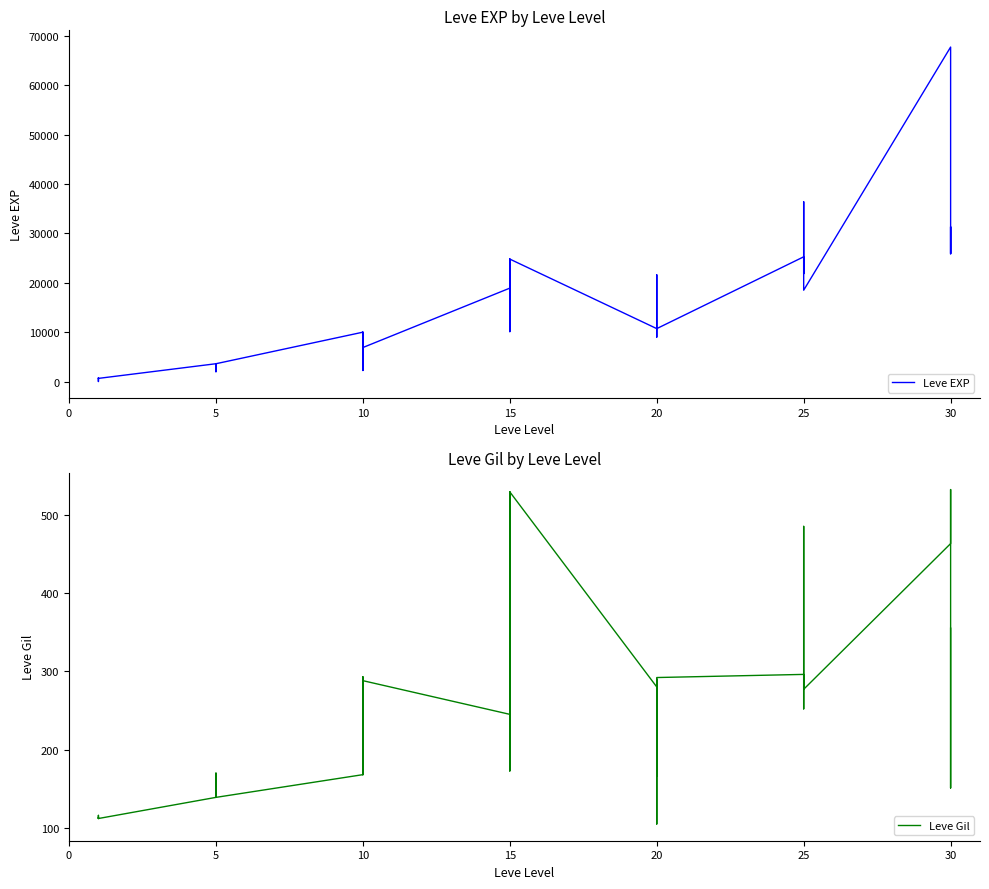

Which series has the largest range (max minus min)?

Leve EXP